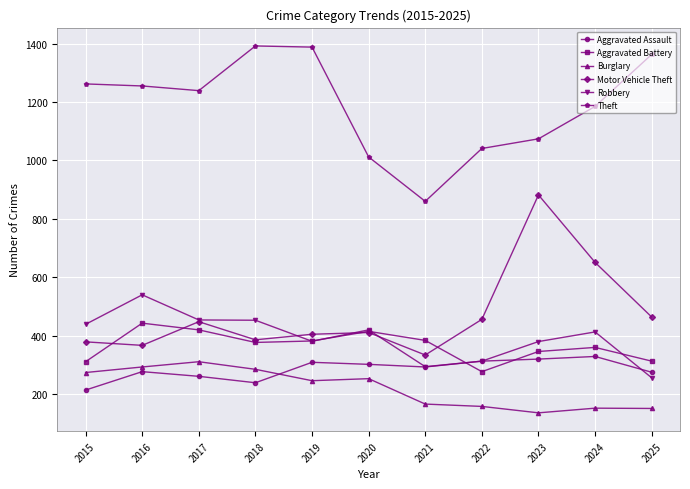

Does the chart have visible grid lines?

Yes